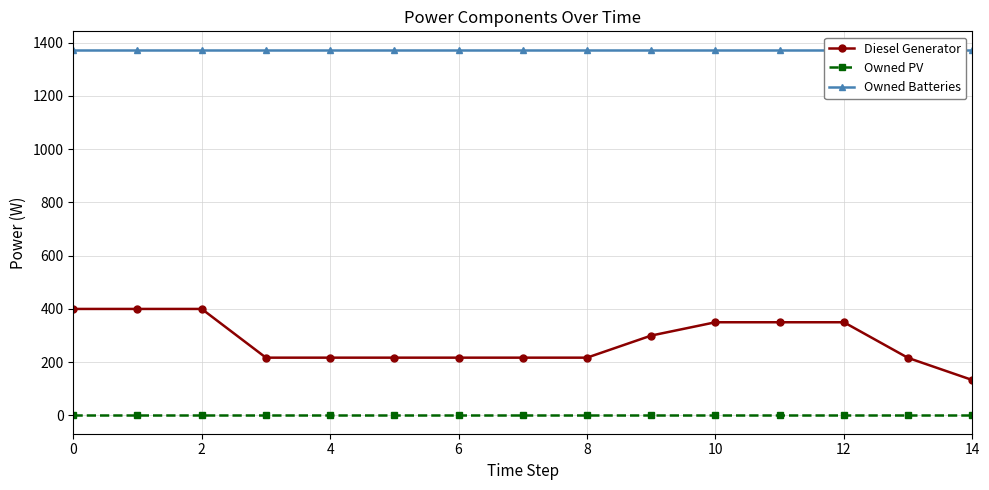

True or false: Diesel Generator and Owned PV intersect in this chart.

False